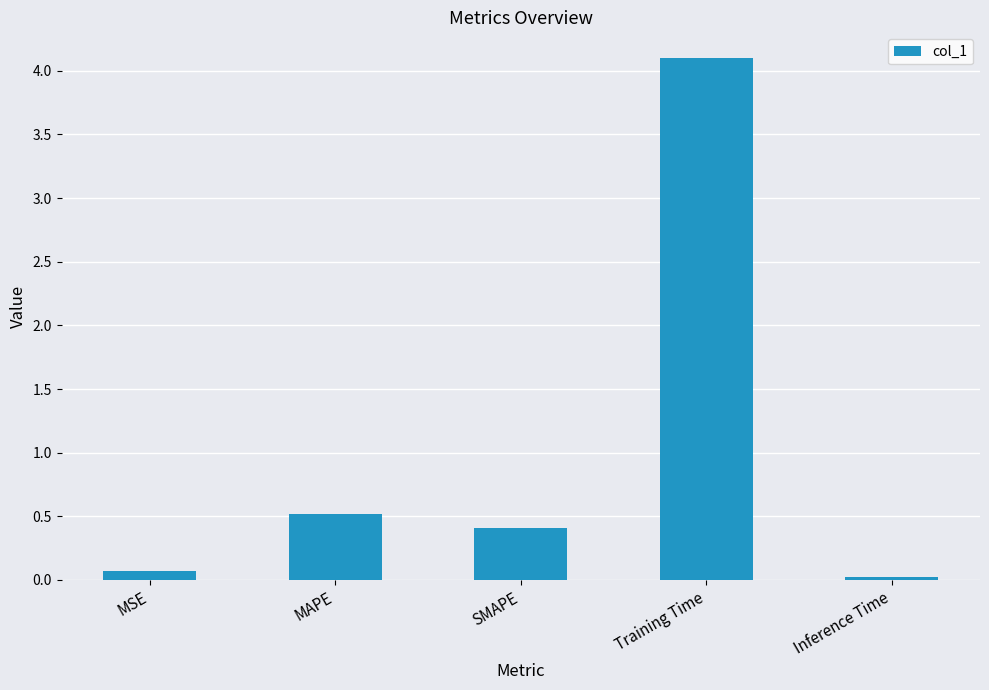

Where is the data nearest to the value 2?

MAPE